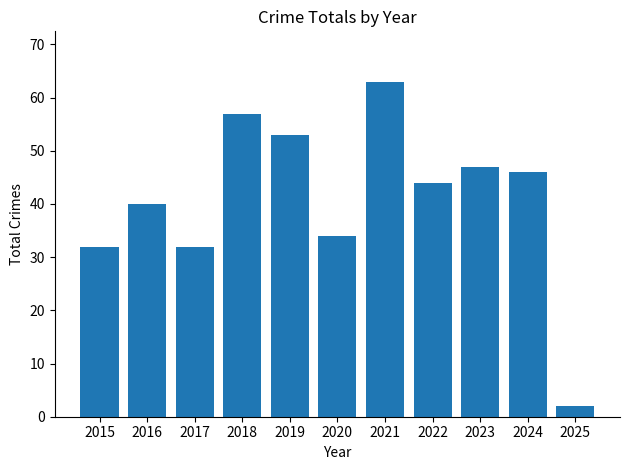

Read the value at 2021, to the nearest 10.

60